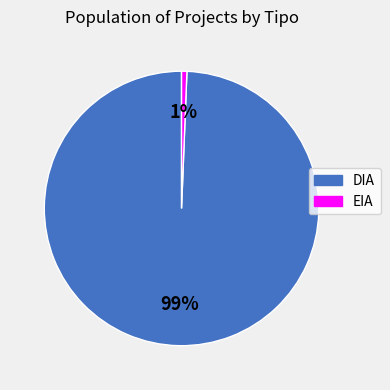

To the nearest percent, what is the combined percentage of EIA and DIA?

100%